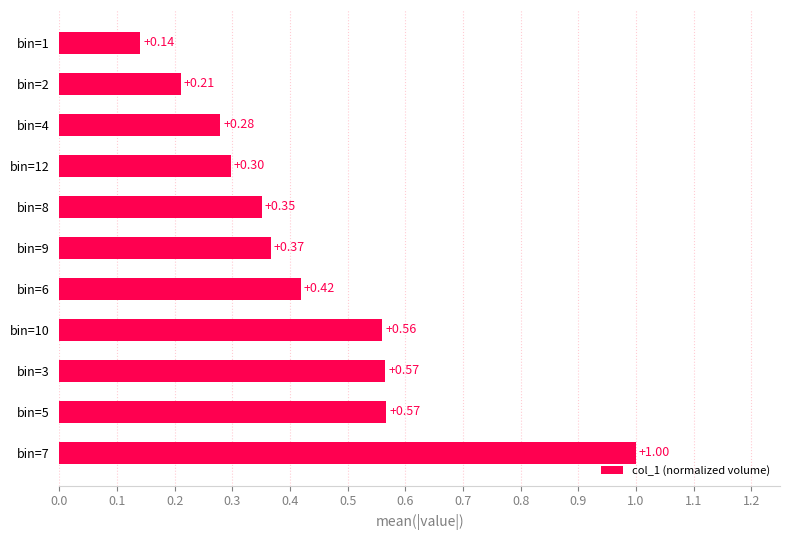

What position from the left is bin=1?

11